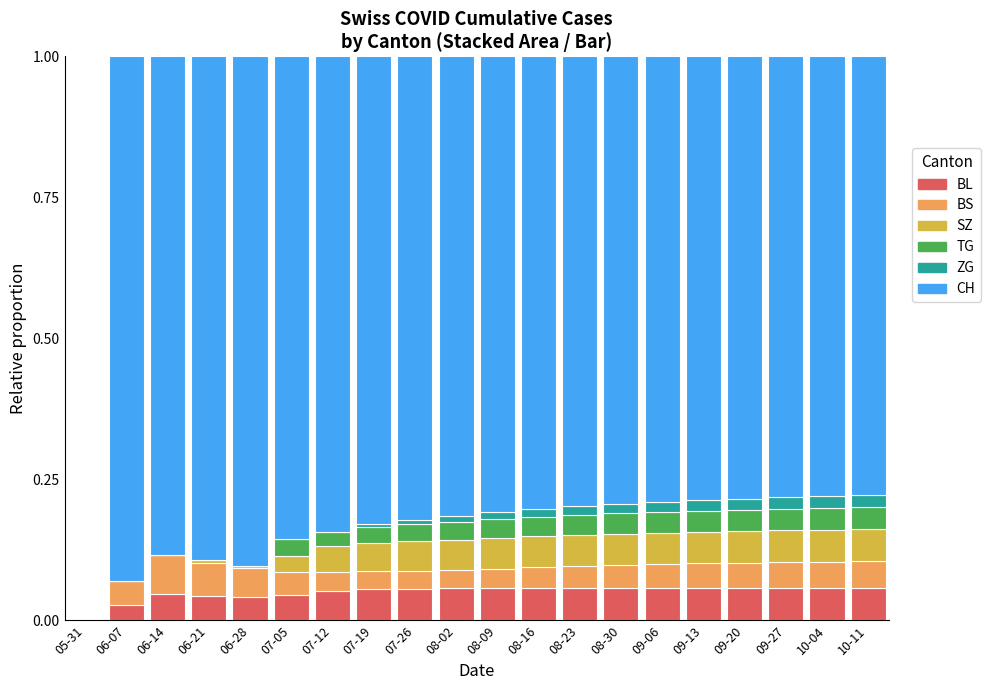

Is it true that BL equals 0.0 at 06-28?

True